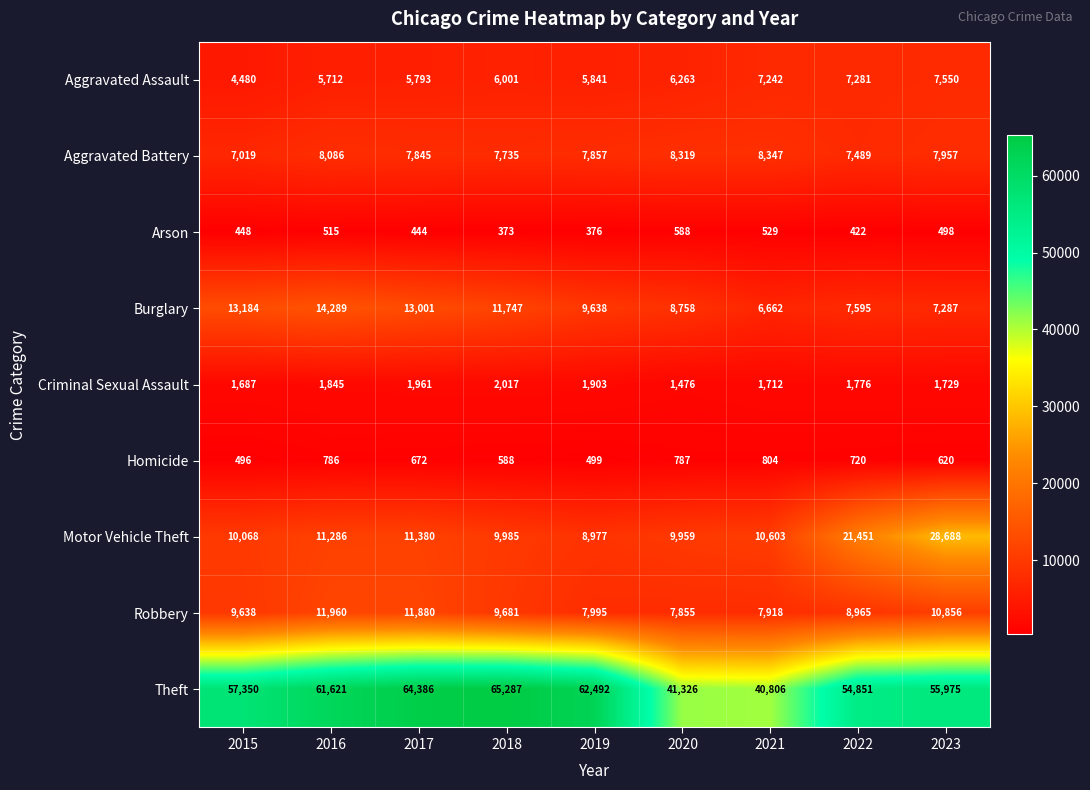

What is the highest value of the Aggravated Assault series?

7550